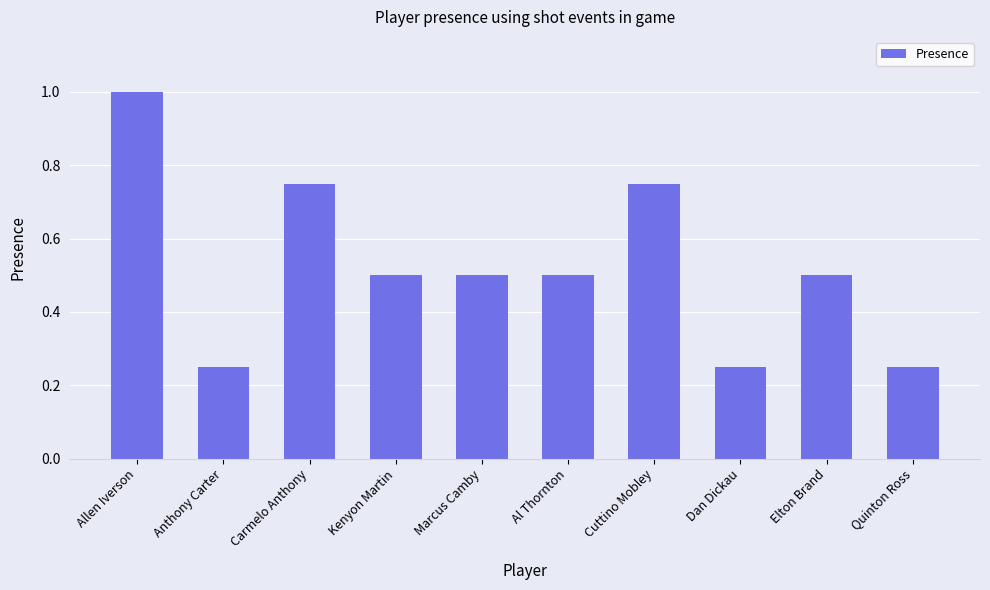

What is the sum of the values at Kenyon Martin and Al Thornton?

1.0